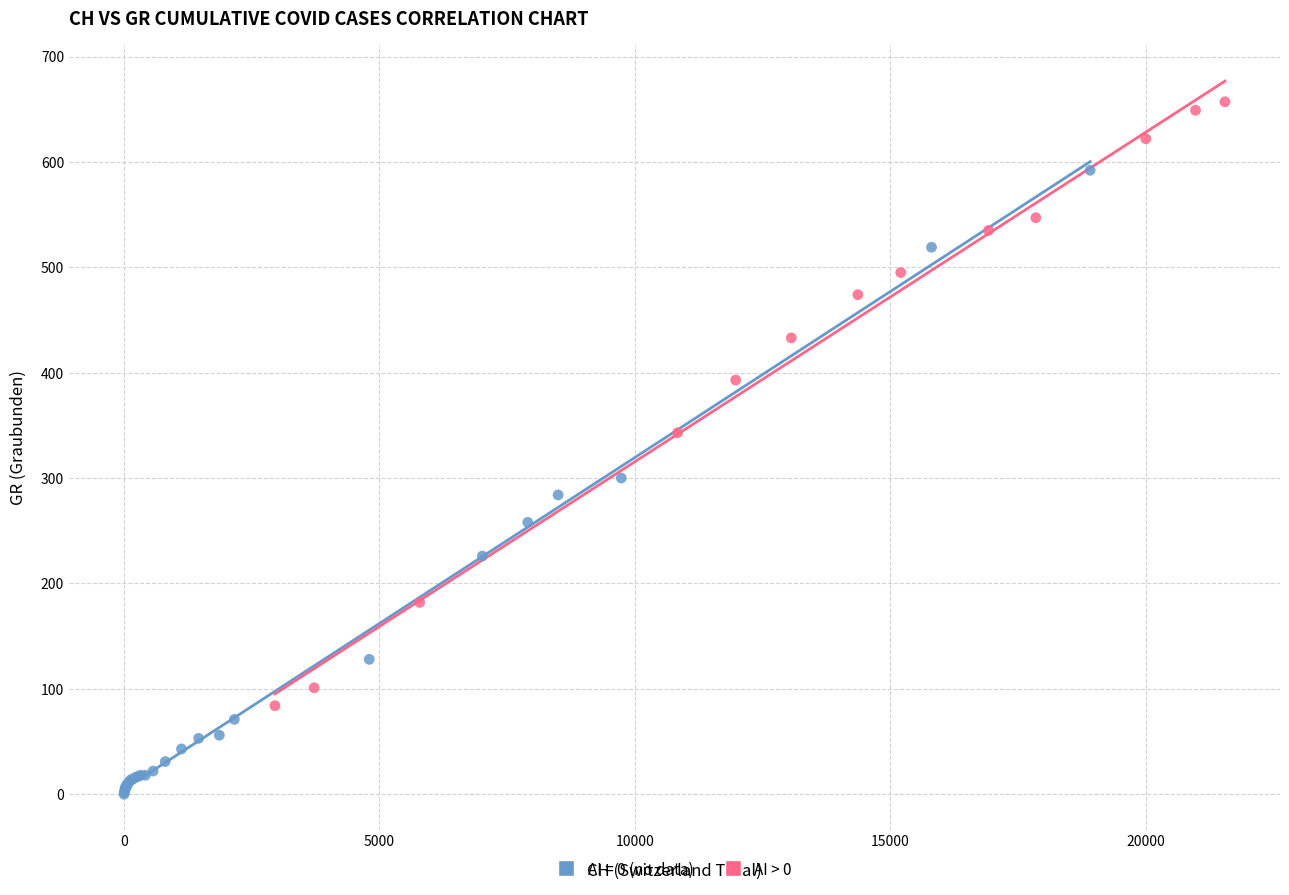

Which series reaches the minimum Y coordinate?

AI = 0 (no data)